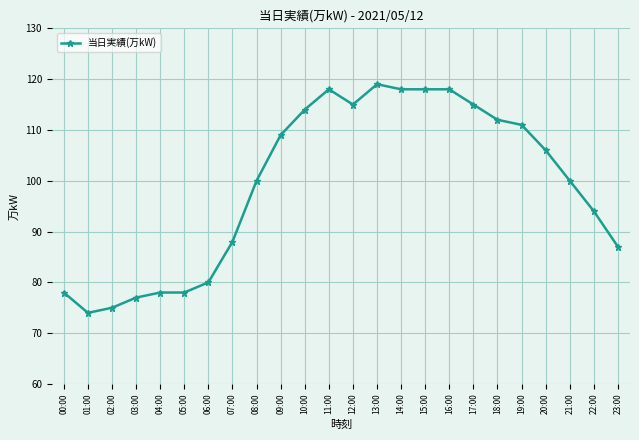

What is the ratio of the value at 03:00 to the value at 19:00?

0.7